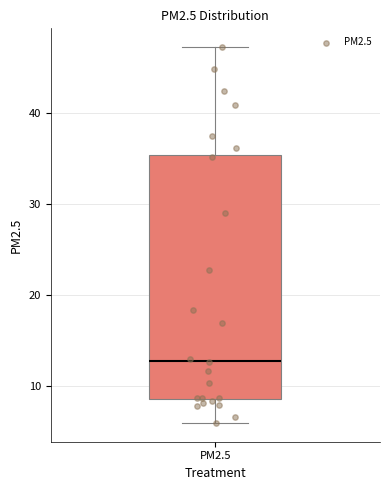

Read this box plot against the y-axis: the position of the median line, the range covered by the box, and the ends of both whiskers. The values are not printed on the chart, so give them approximately, as read against the axis.

median 13, box 9 to 35, whiskers 6 to 47